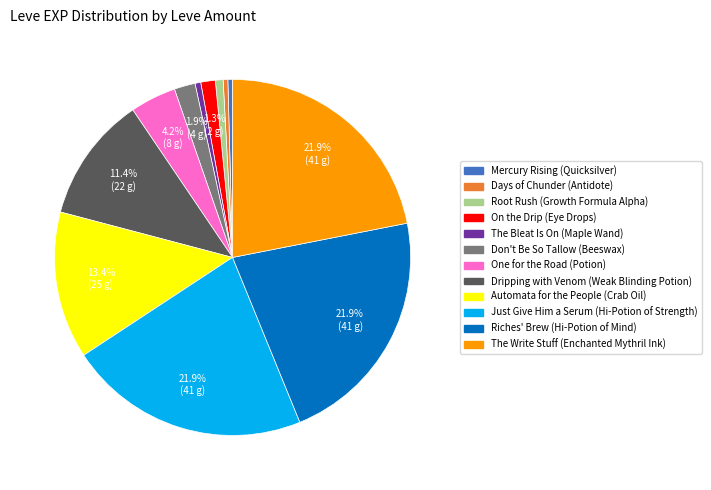

Is there any slice that represents more than half of the pie?

No